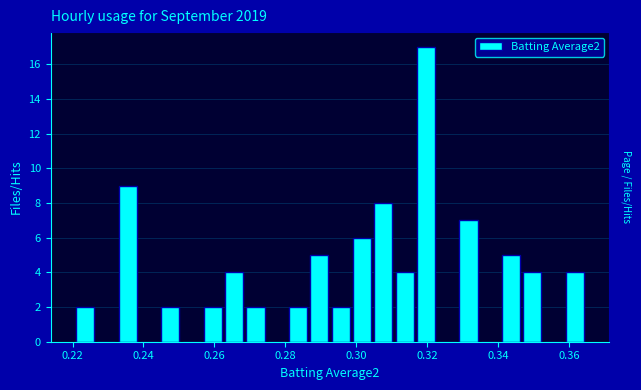

Around what value on the x-axis is the tallest bar? Give the approximate position of its centre, as read against the axis.

0.320